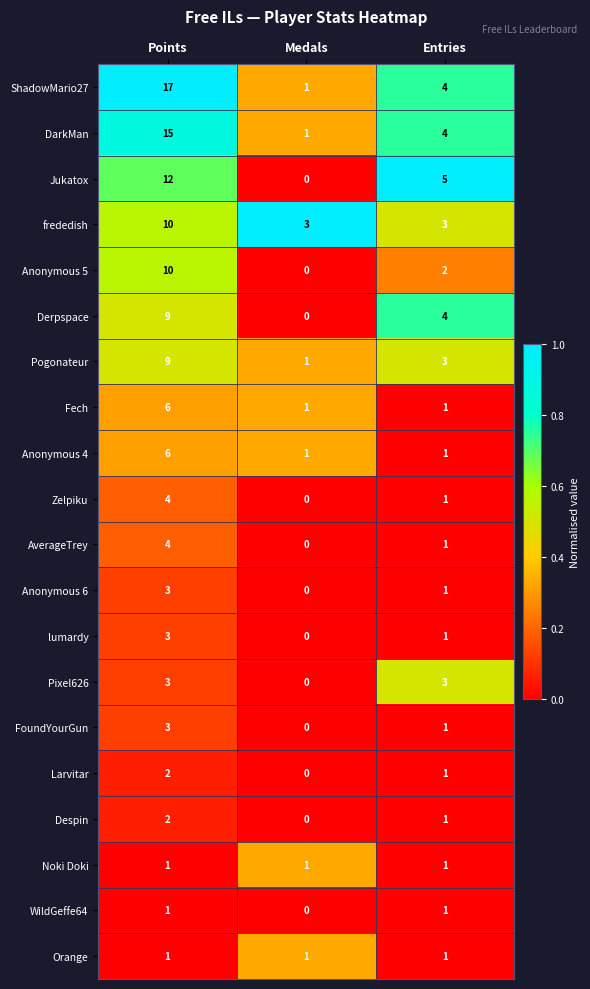

How many Anonymous 5 values are between 0 and 10?

3